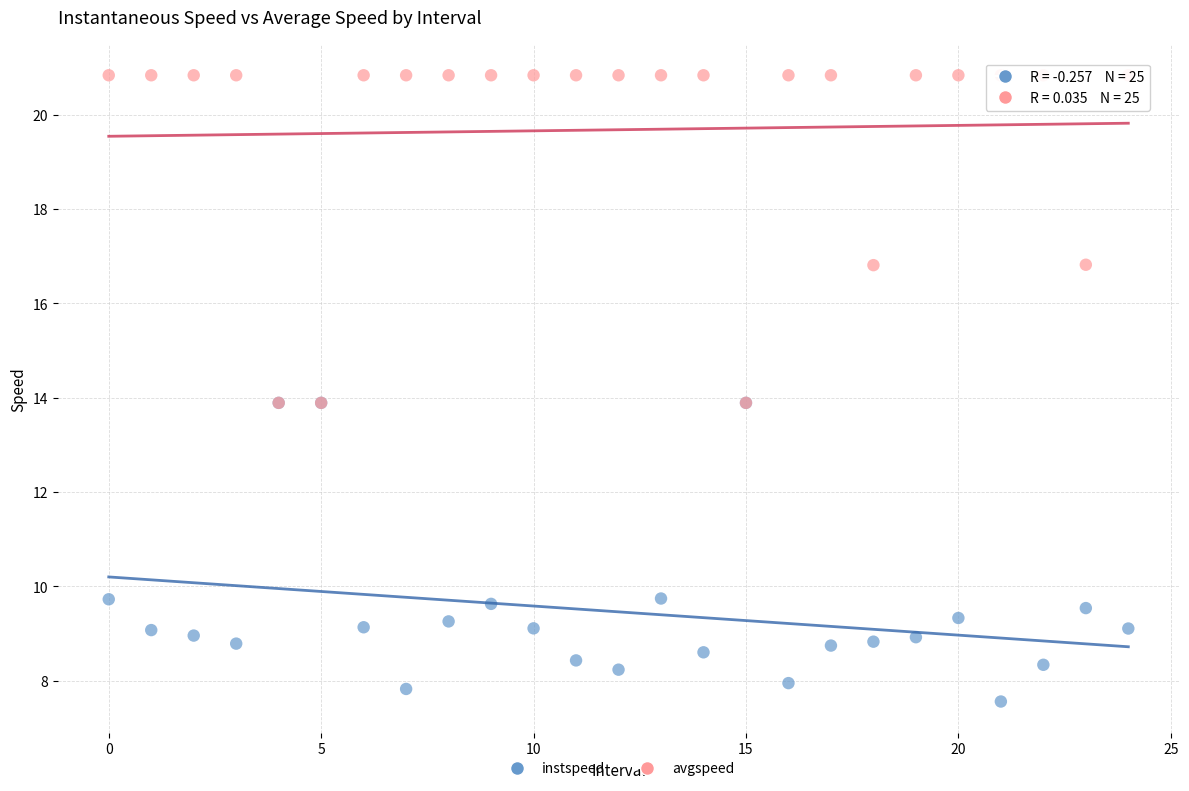

Which series has the widest spread of Y values?

avgspeed